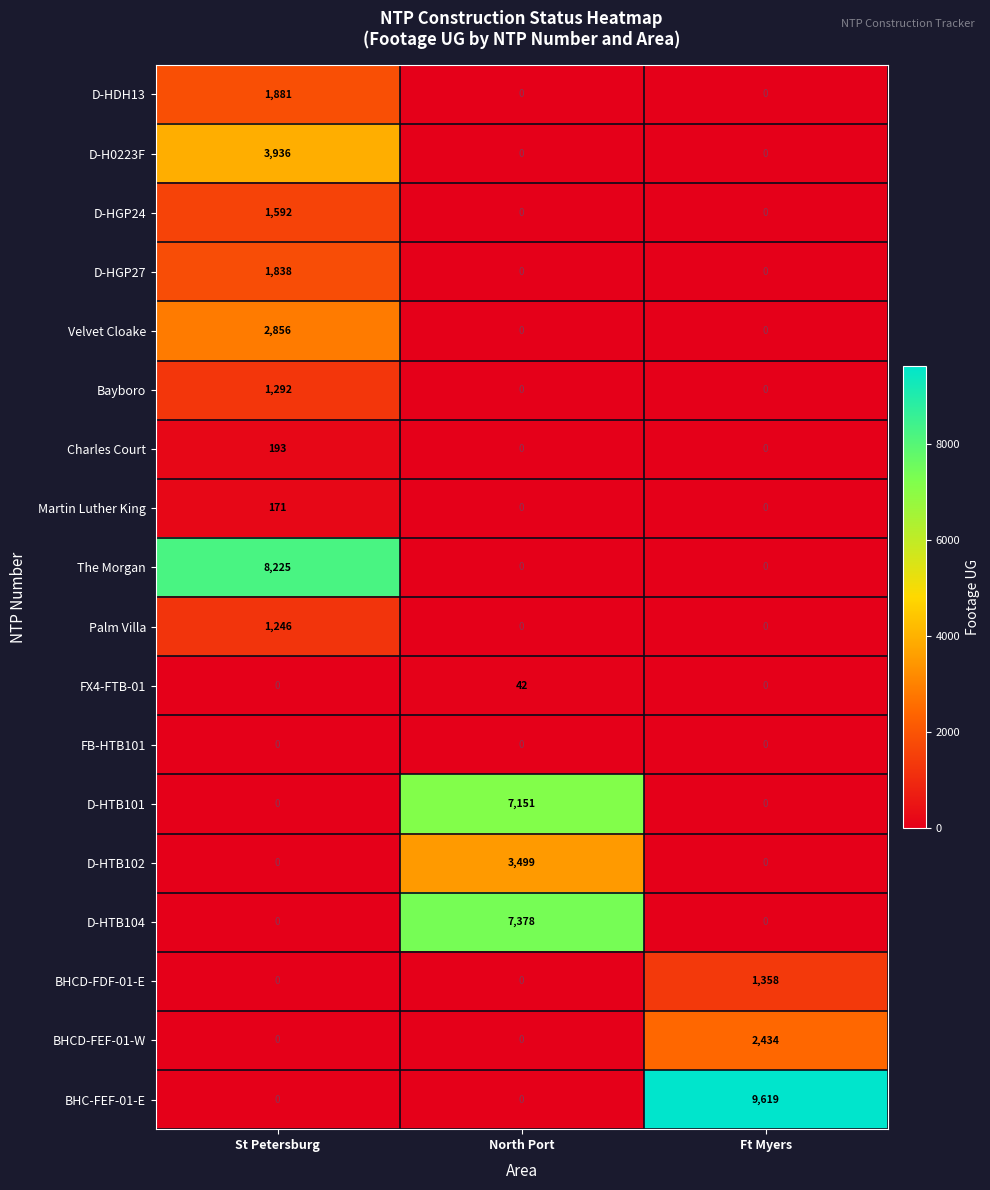

The BHCD-FEF-01-W series shows 3306 at Ft Myers. True or false?

False